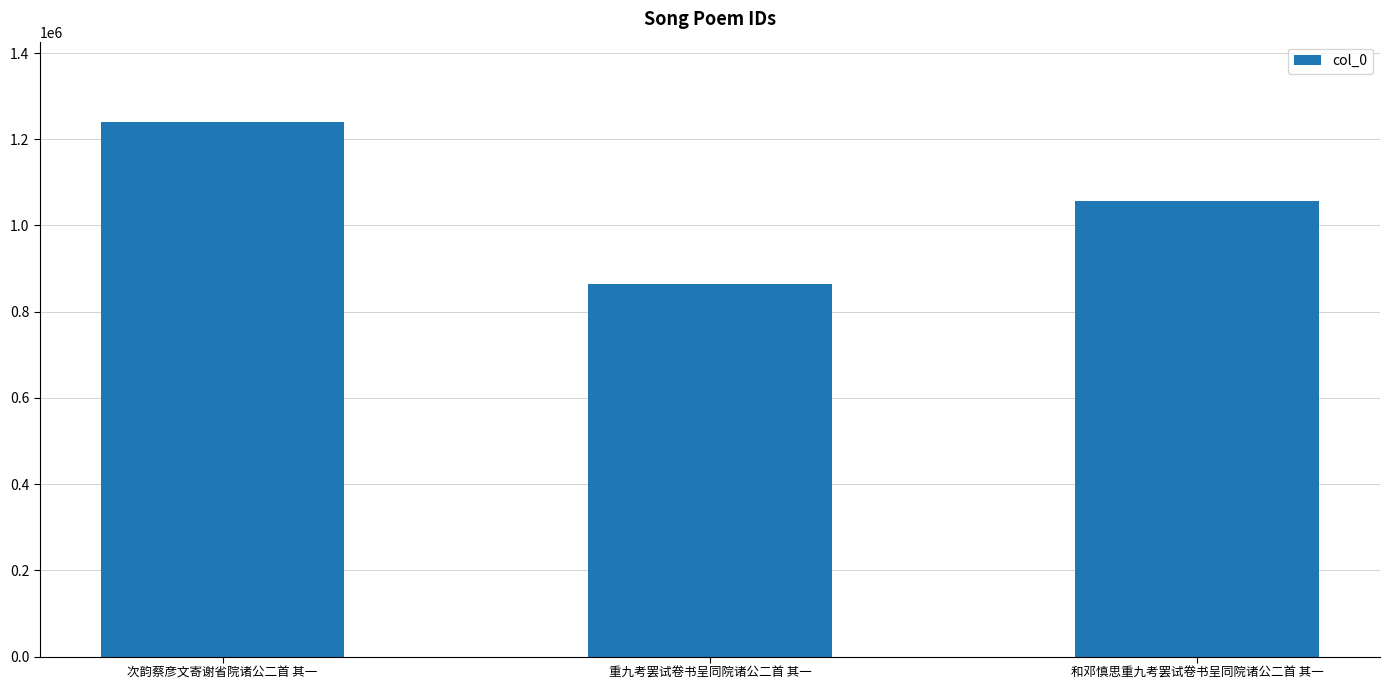

What is the difference between the maximum and second lowest values?

182506